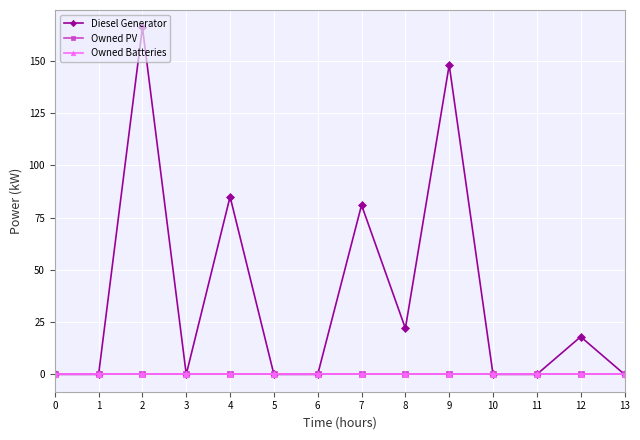

True or false: Owned PV and Diesel Generator intersect in this chart.

False